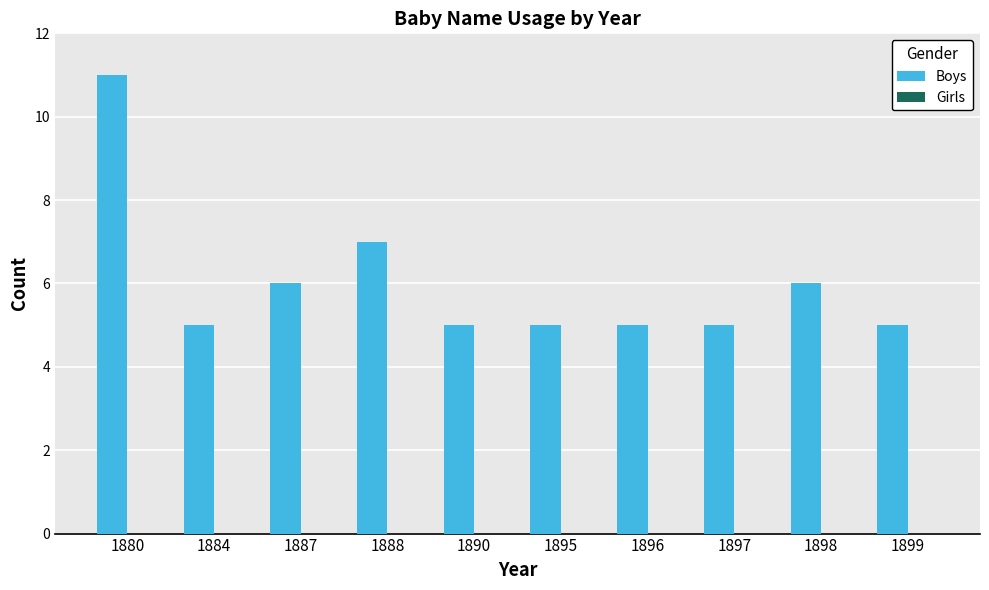

What is the maximum value shown in the chart?

11